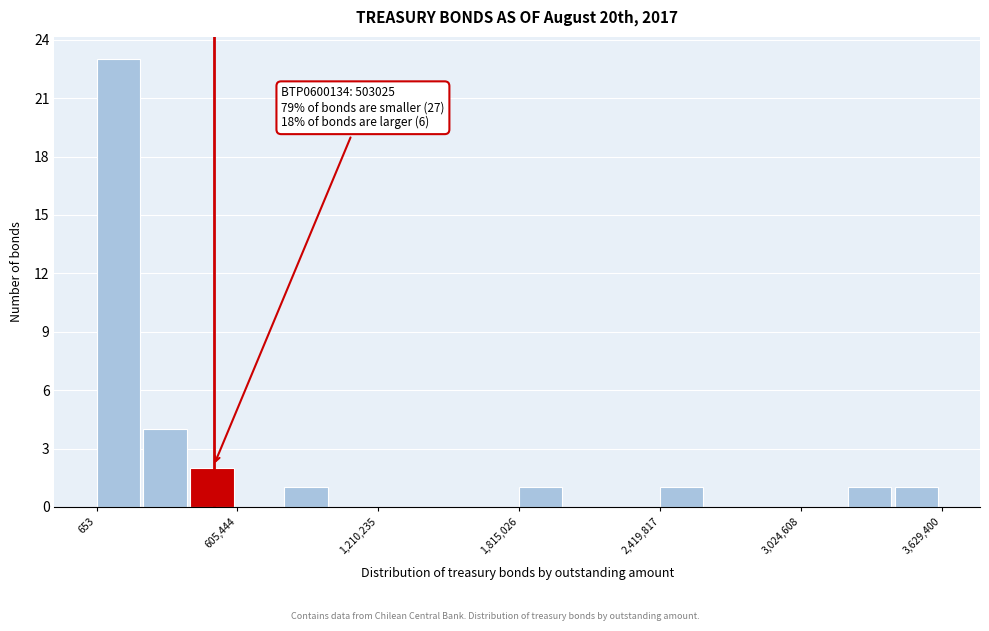

Around what value on the x-axis is the tallest bar? Give the approximate position of its centre, as read against the axis.

100000